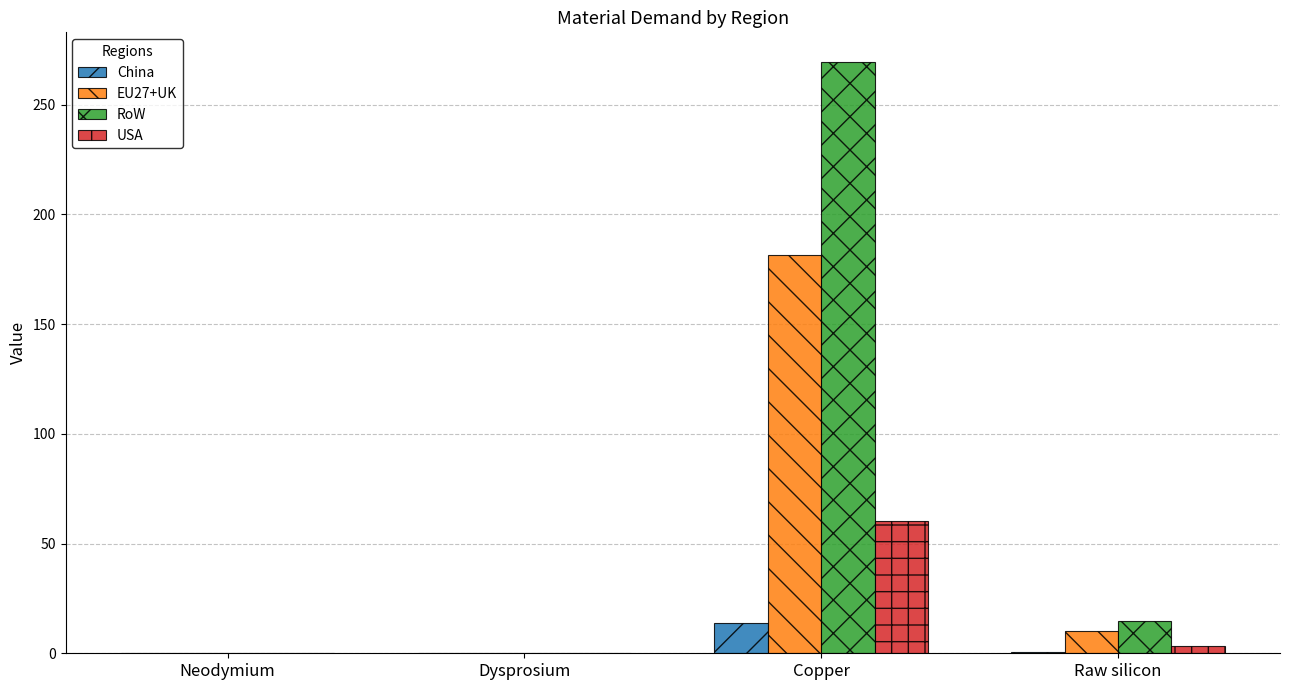

Which series changed the most between Copper and Raw silicon?

RoW